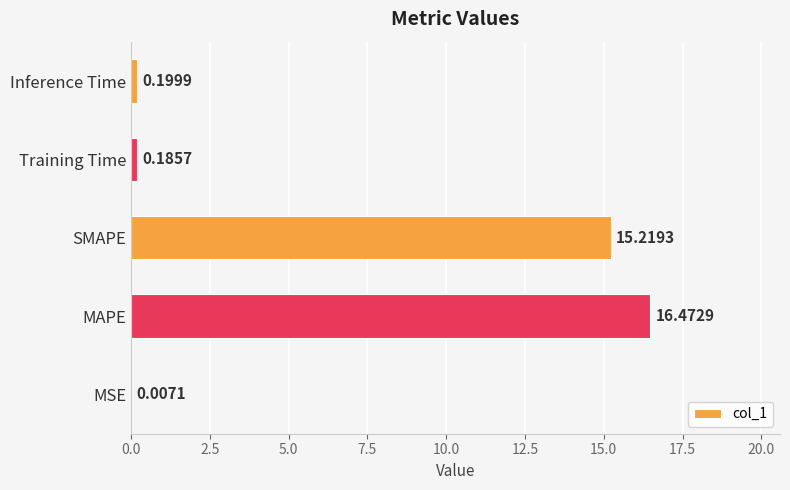

What is the change in value from MAPE to Inference Time?

-16.3